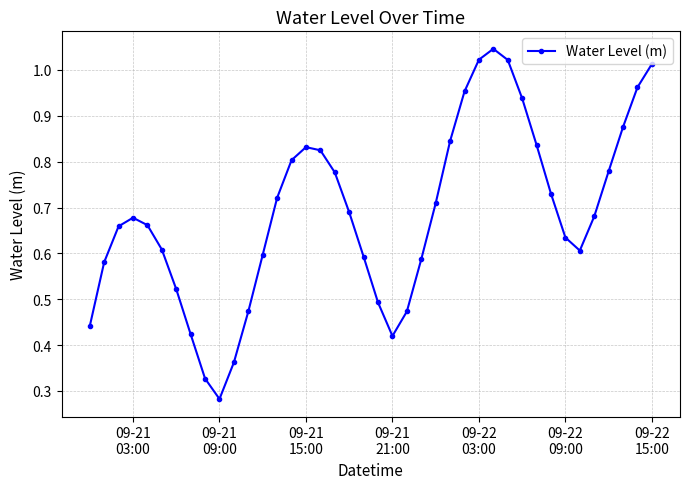

How many points are lower than both their immediate neighbors (excluding endpoints)?

3